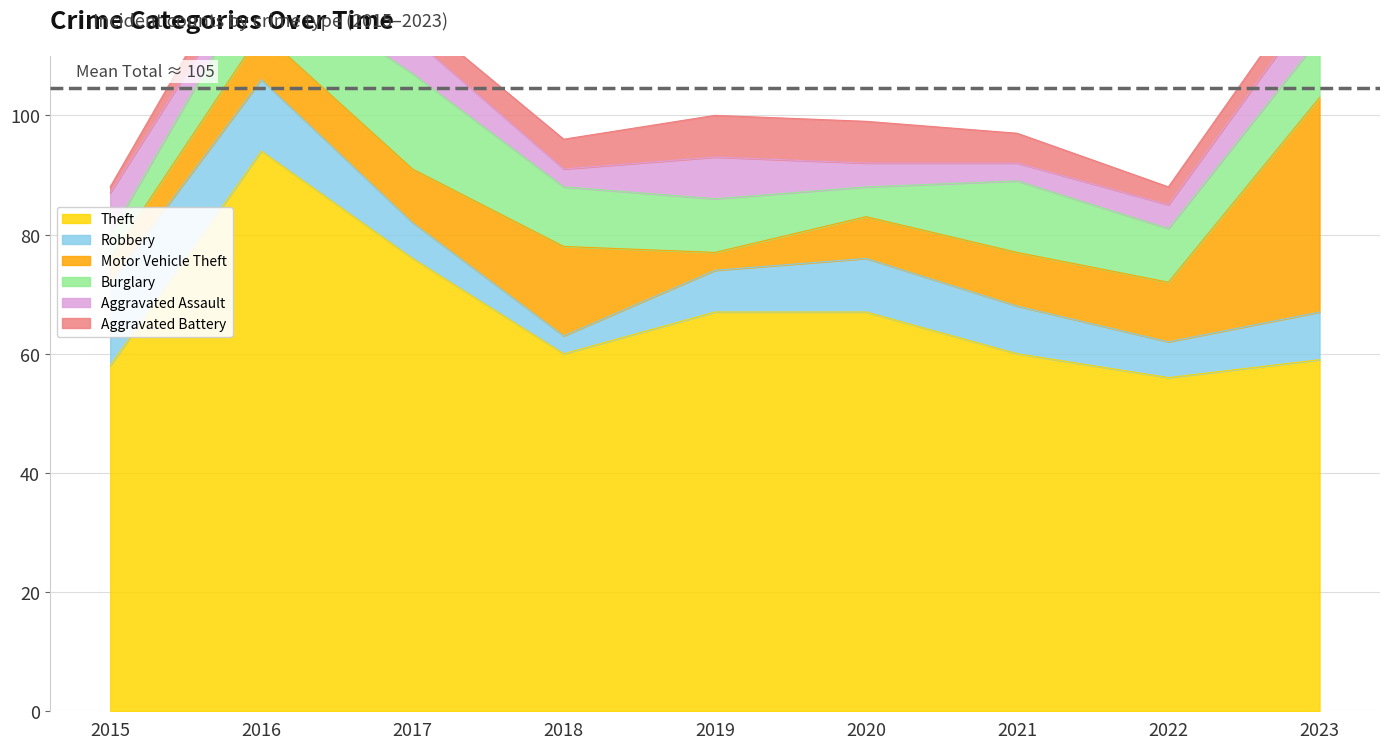

Is the value of Aggravated Assault at 2017 greater than the value of Burglary at 2017?

No